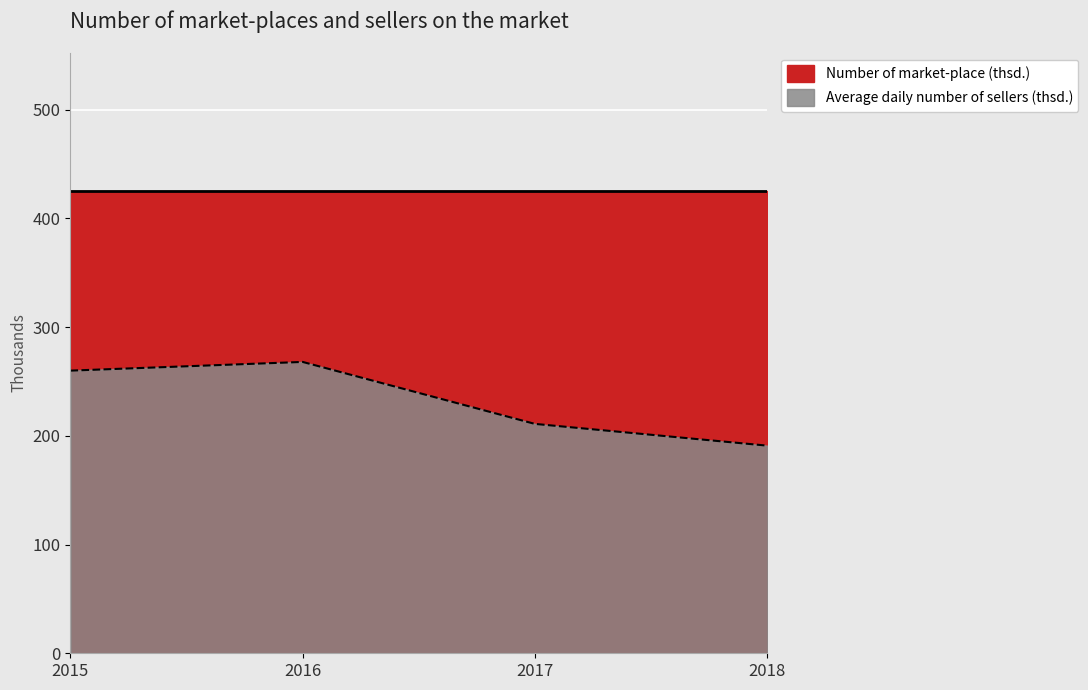

What is the difference between the second highest and second lowest values?

49